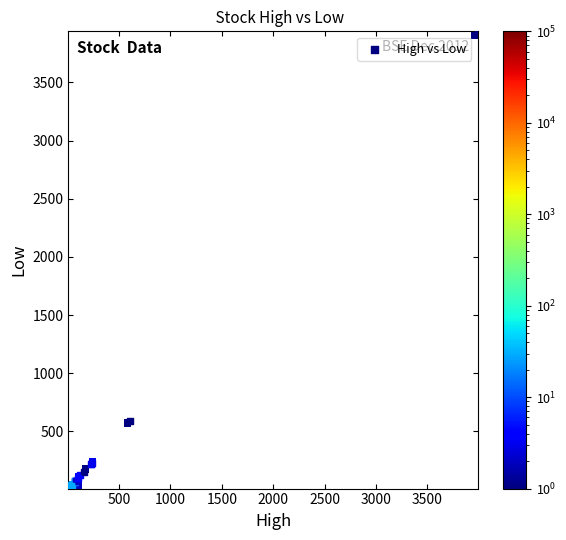

What Y value in the scatter plot is closest to 1973?

591.5